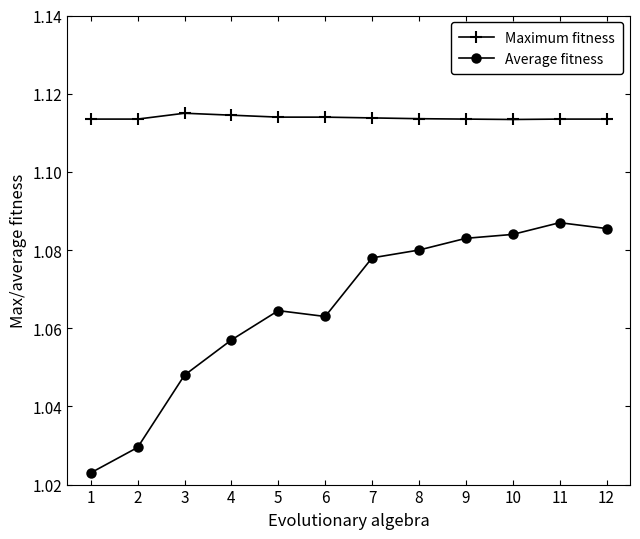

At which category does Average fitness reach its first local peak?

5